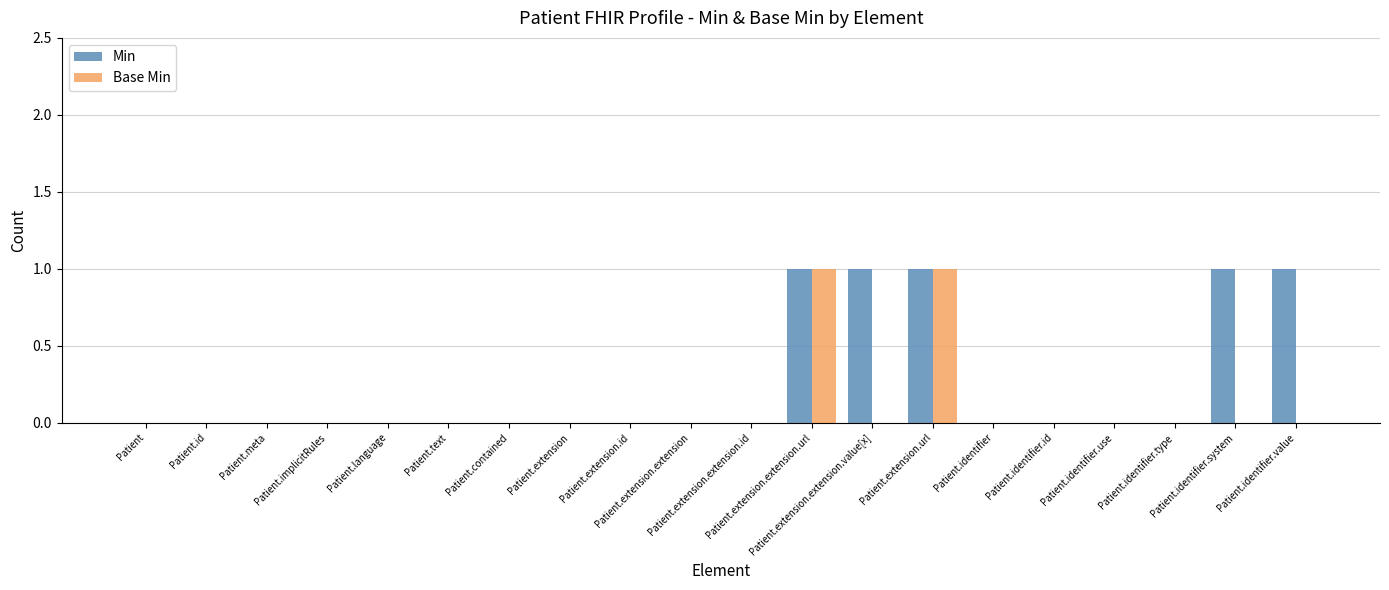

Which series has the largest total across all categories?

Min